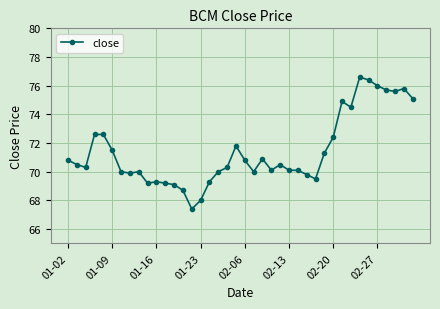

What is the sum of all values?

2856.6